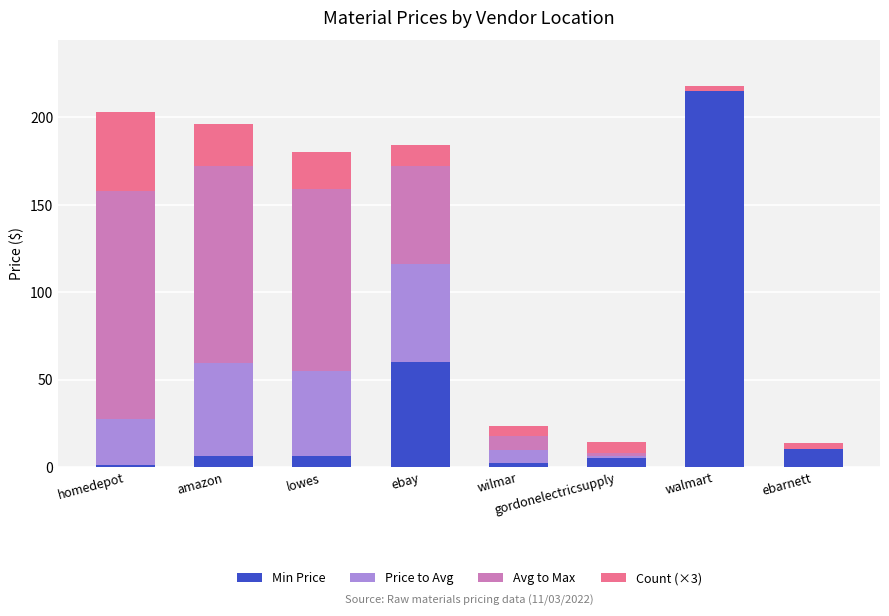

Is it true that Min Price equals 102.3 at ebay?

False